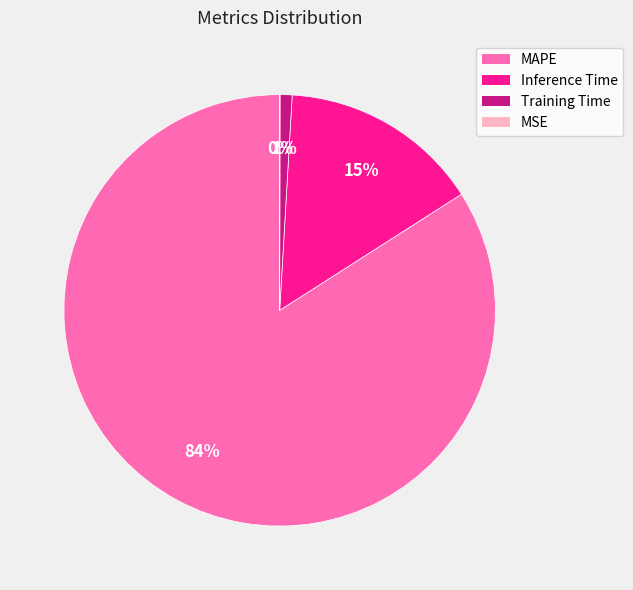

The Training Time slice represents 1% of the pie. True or false?

True